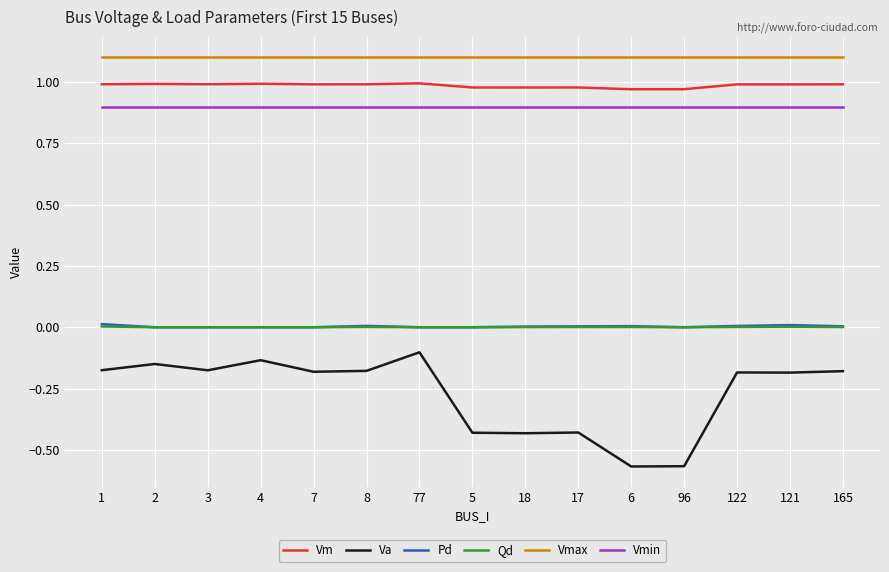

Which series changed the most between 18 and 96?

Va